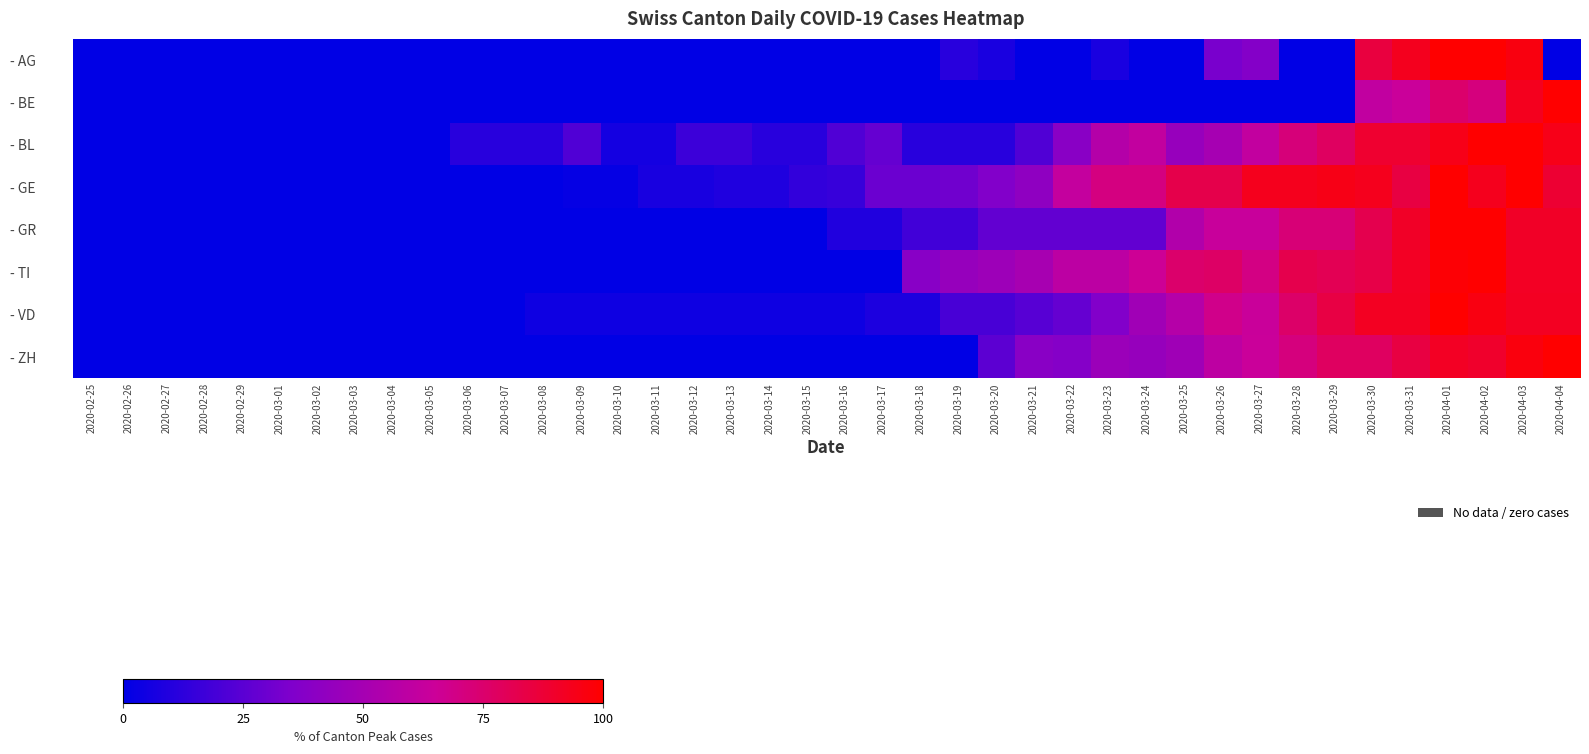

What is the maximum value shown in the chart?

100.0